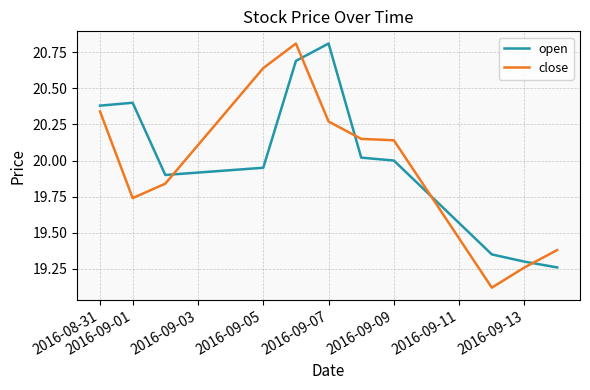

How many categories are shown in the chart?

11